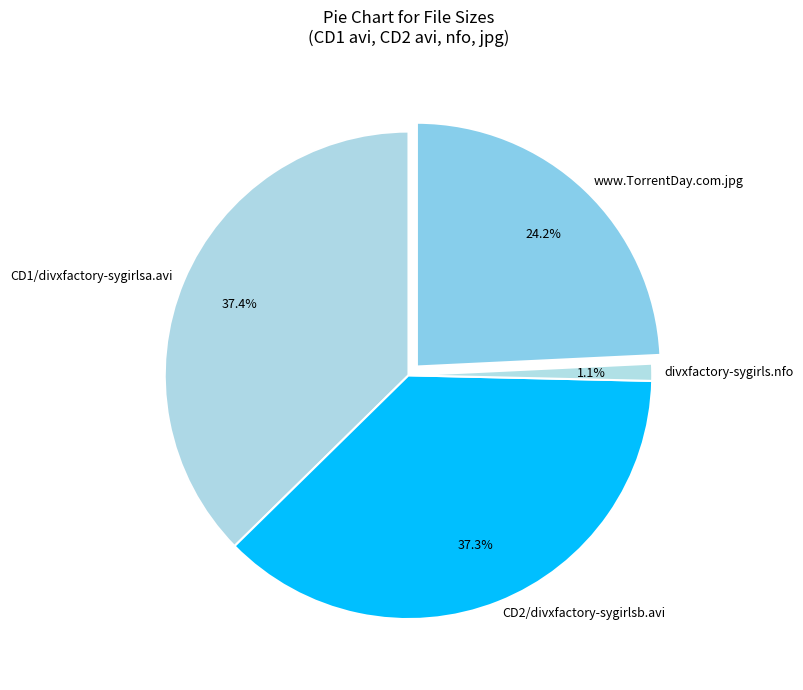

True or false: www.TorrentDay.com.jpg accounts for 24% of the total.

True